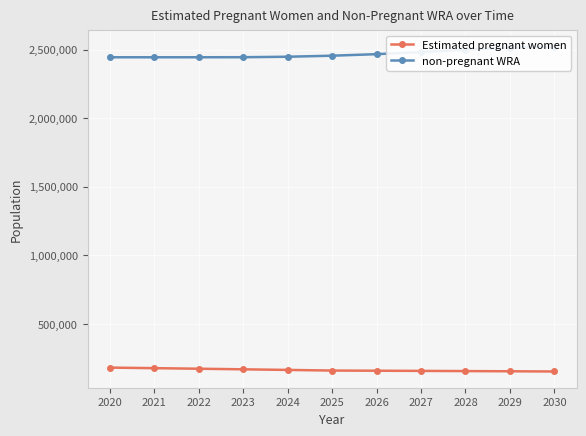

Reading left to right, list all the values displayed in this chart.

Estimated pregnant women: 181047.4	177070.3	172927.0	168625.2	164172.9	159593.3	158371.4	157083.9	155732.6	154304.8	152831.2
non-pregnant WRA: 2443952.6	2443929.7	2444073.0	2444374.8	2447827.1	2455406.7	2466628.6	2481916.1	2499267.4	2513695.2	2521168.8